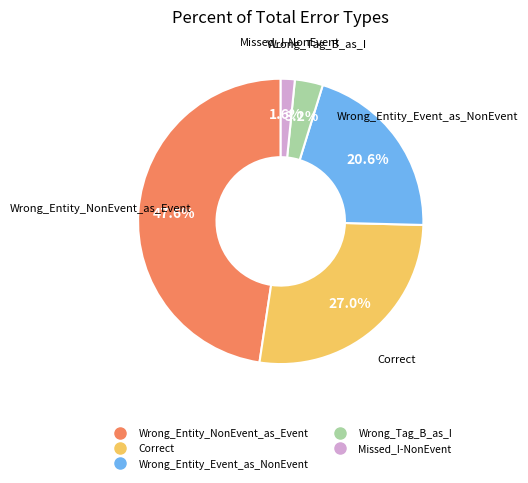

What is the largest slice in the pie chart?

Wrong_Entity_NonEvent_as_Event